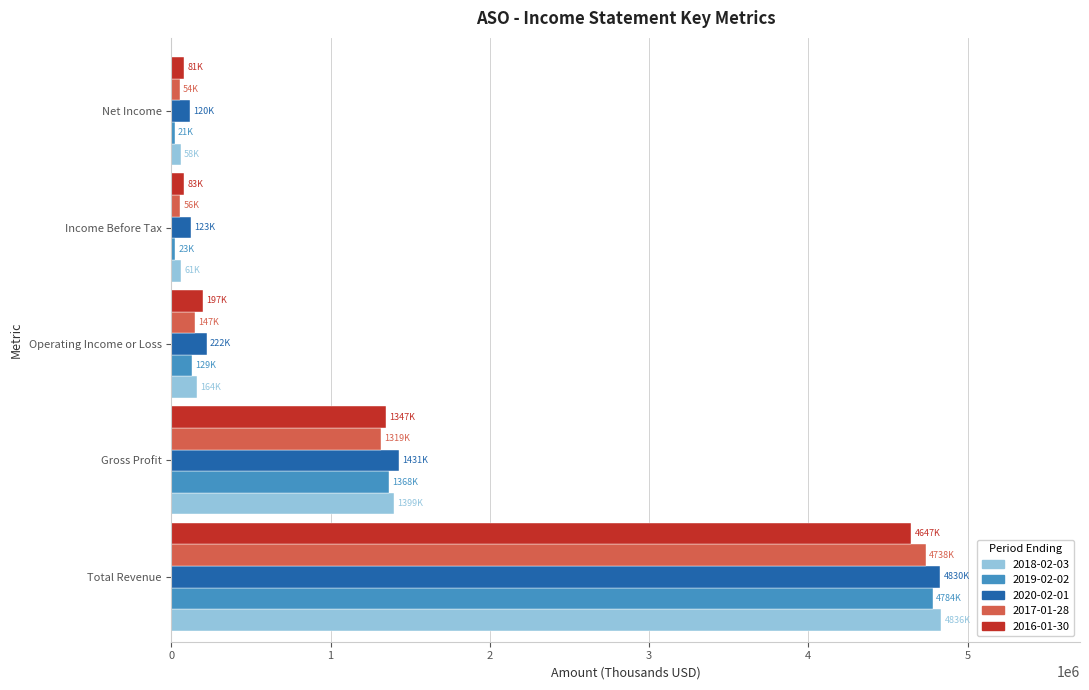

Which category has the highest value in the 2019-02-02 series?

Total Revenue